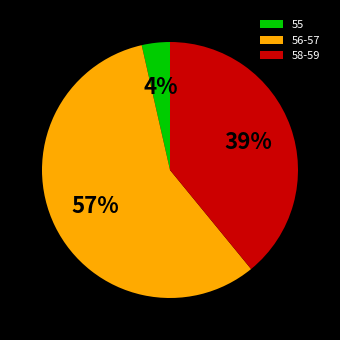

Is there a majority slice in this chart?

Yes